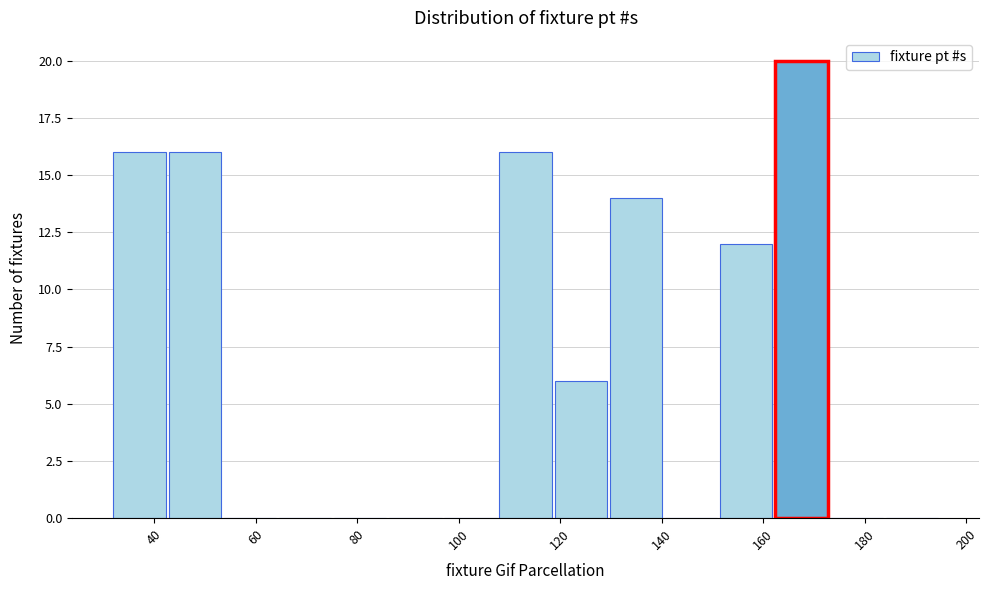

Reading left to right, transcribe this chart: for each bar, give the range it covers on the x-axis and its height. Neither the bar edges nor the heights are printed on the chart, so give them approximately, as read against the axes.

32 to 42: 16
42 to 54: 16
54 to 64: 0
64 to 76: 0
76 to 86: 0
86 to 98: 0
98 to 108: 0
108 to 118: 16
118 to 130: 6
130 to 140: 14
140 to 152: 0
152 to 162: 12
162 to 174: 20
174 to 184: 0
184 to 196: 0